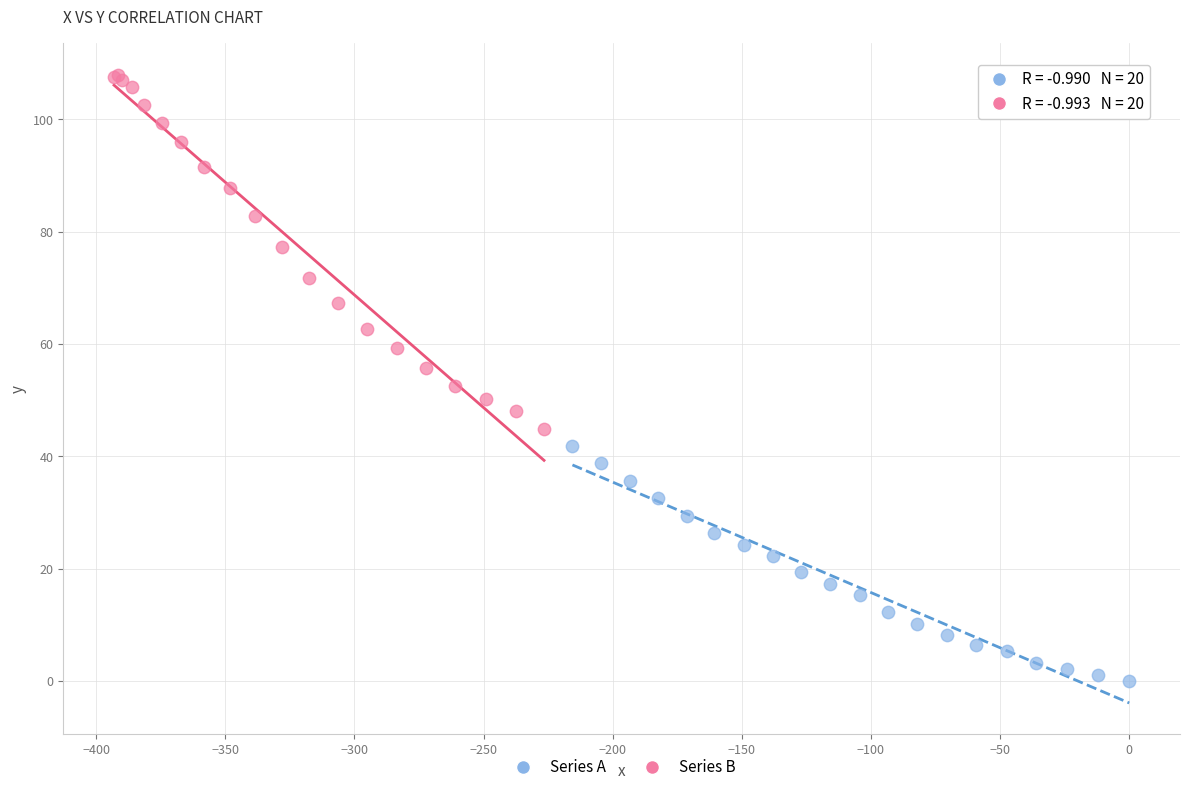

Which series contains the lowest Y value?

Series A